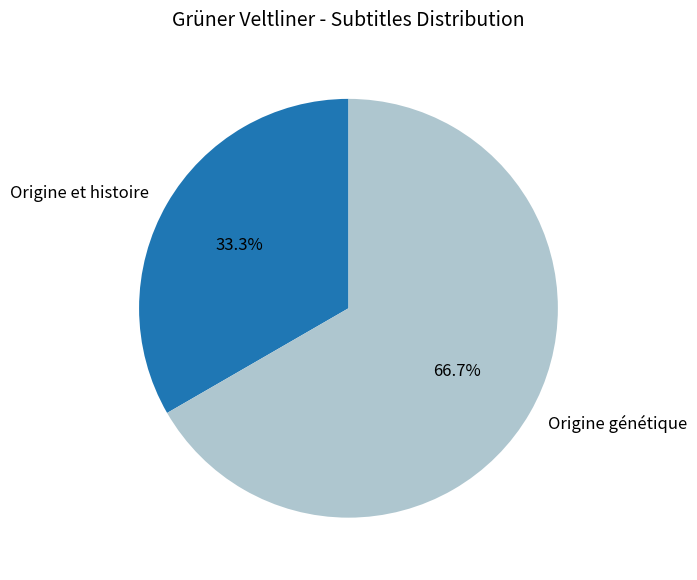

Which slice represents more than half of the pie?

Origine génétique